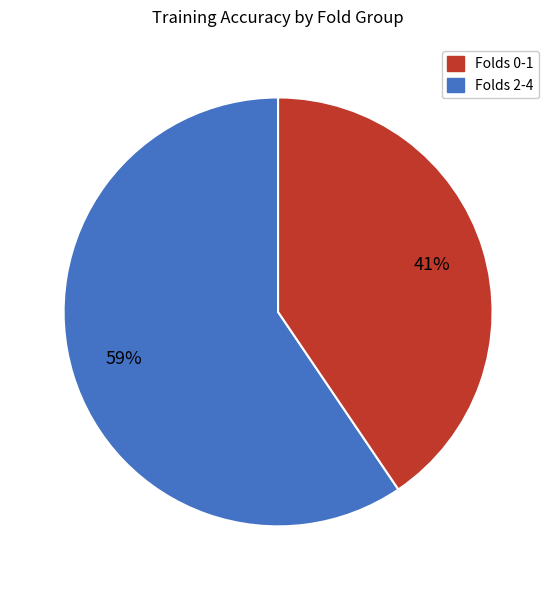

To the nearest percent, what is the average slice percentage?

50%